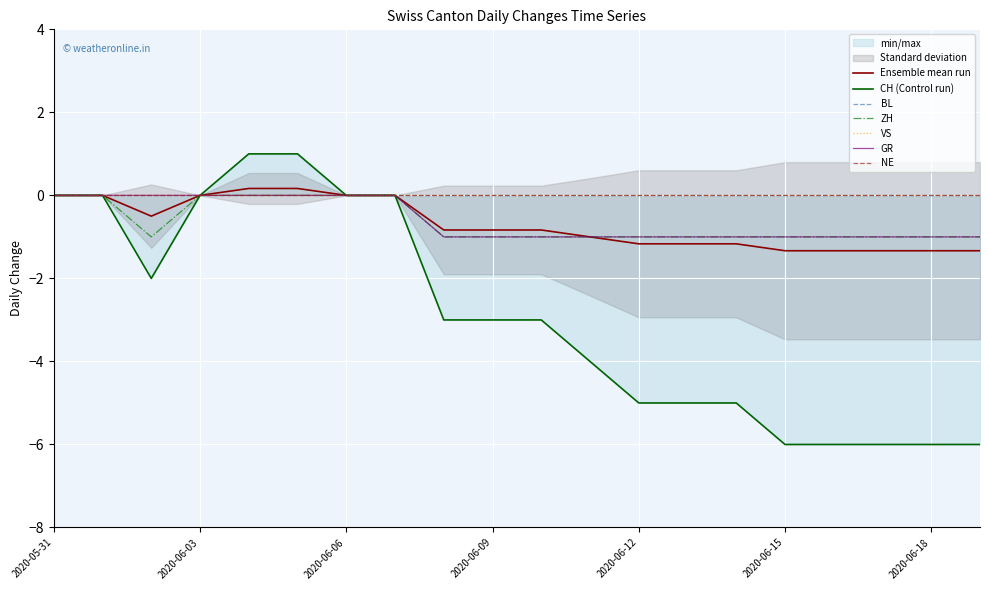

What is the minimum value for GR?

-1.0